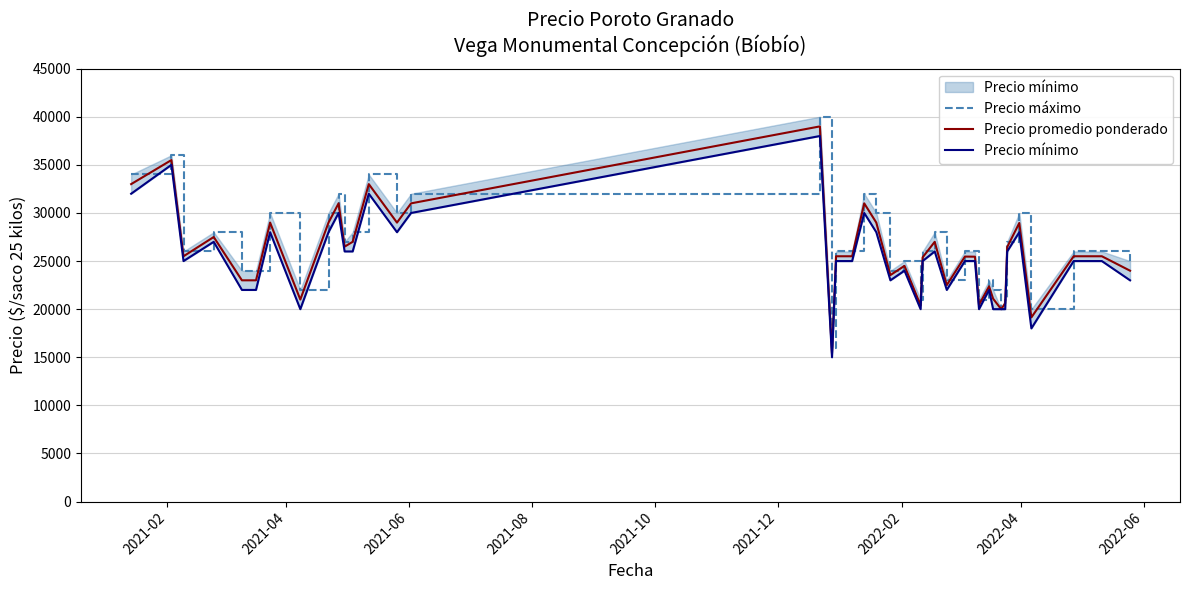

What is the lowest value of the Precio promedio ponderado series?

15400